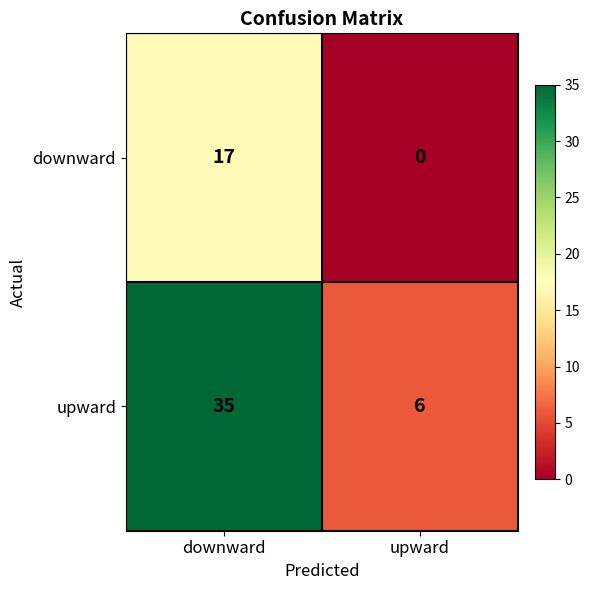

What is the difference between the highest and lowest values at upward?

6